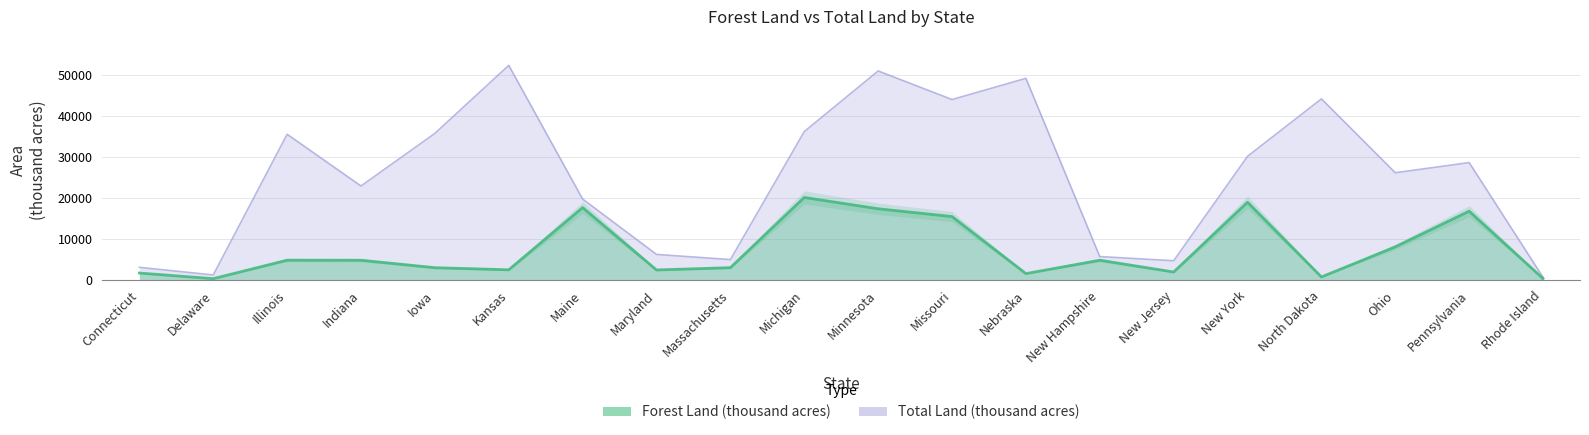

Which series has the widest spread of values?

Total Land (thousand acres)